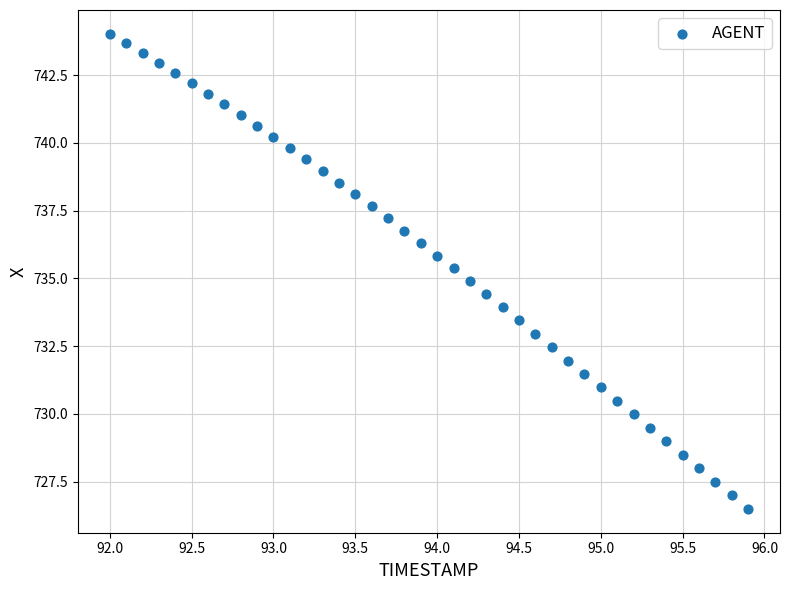

What is the range of Y values (max minus min)?

17.5